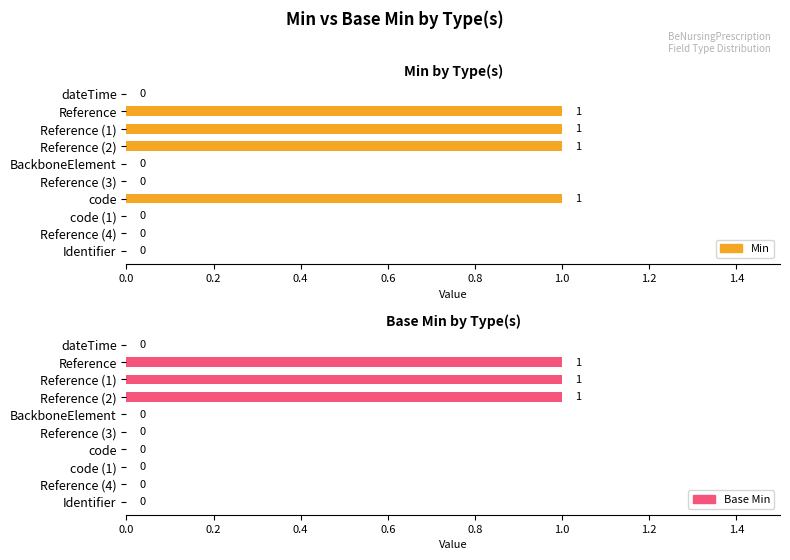

Reading left to right, list all the values displayed in this chart.

Min: 0	1	1	1	0	0	1	0	0	0
Base Min: 0	1	1	1	0	0	0	0	0	0